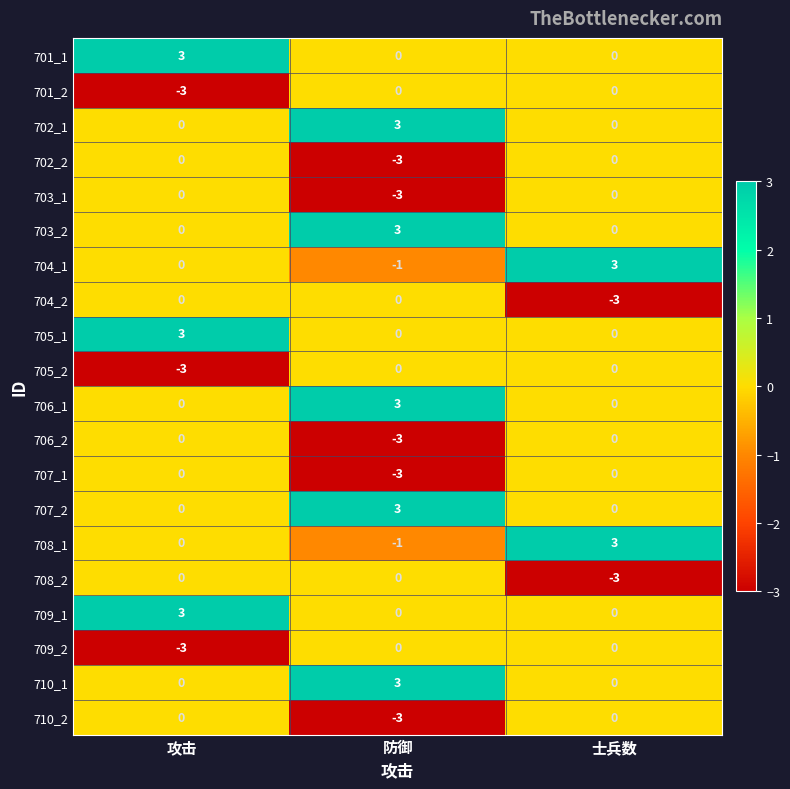

What is the smallest value displayed?

-3